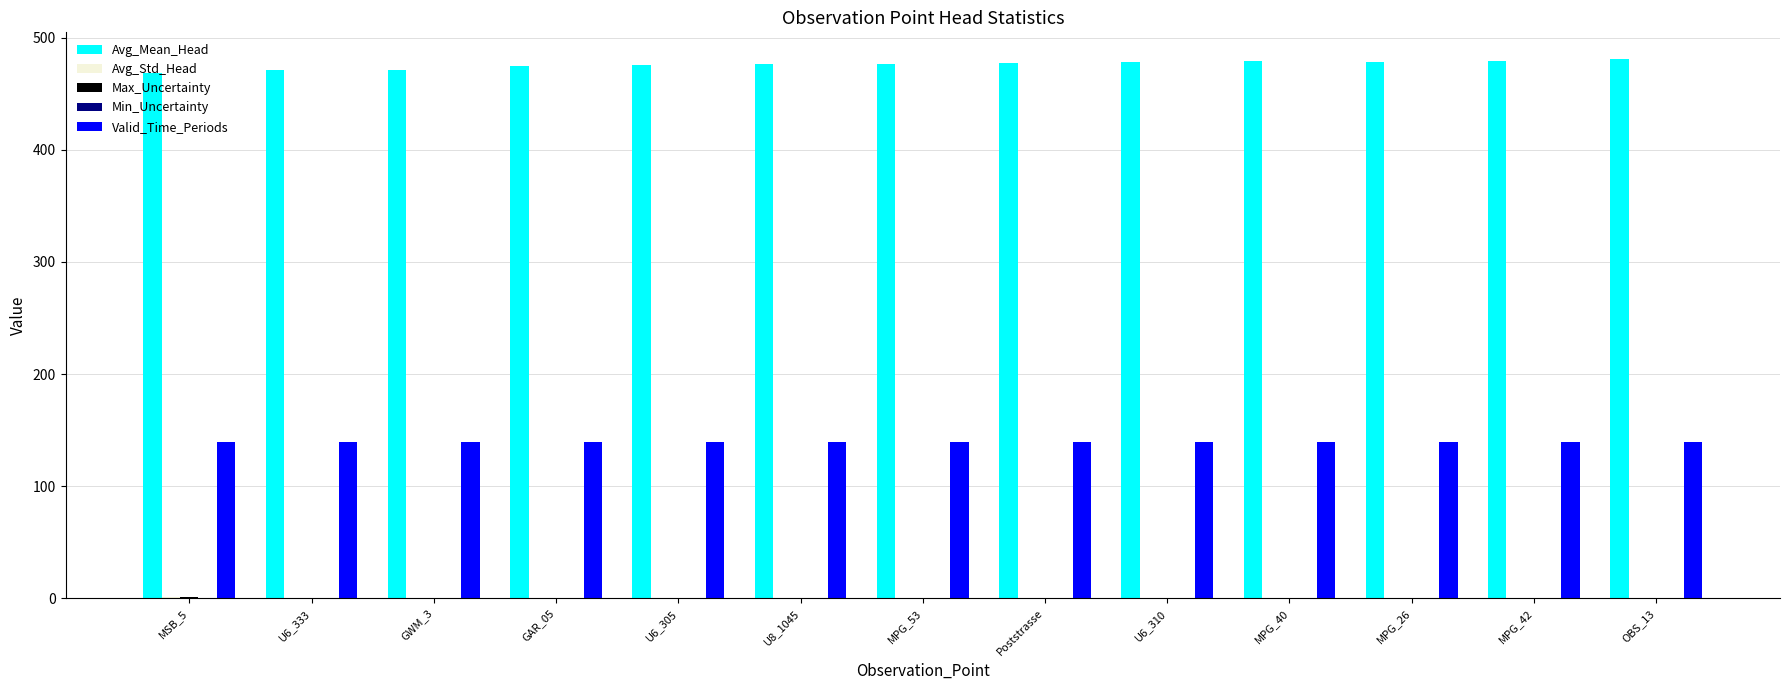

Which series has the largest total across all categories?

Avg_Mean_Head